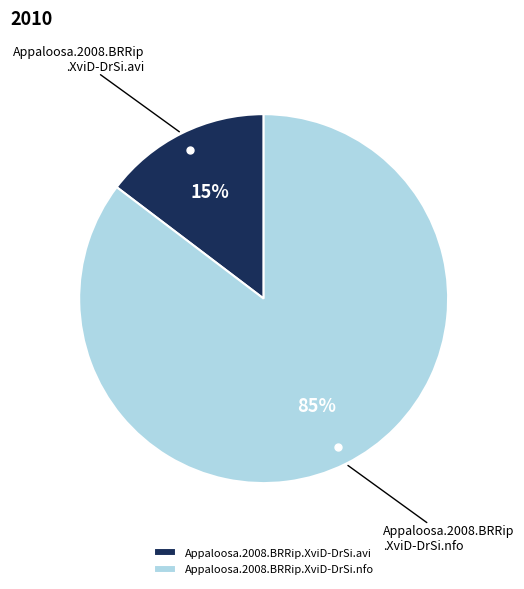

Is there a majority slice in this chart?

Yes